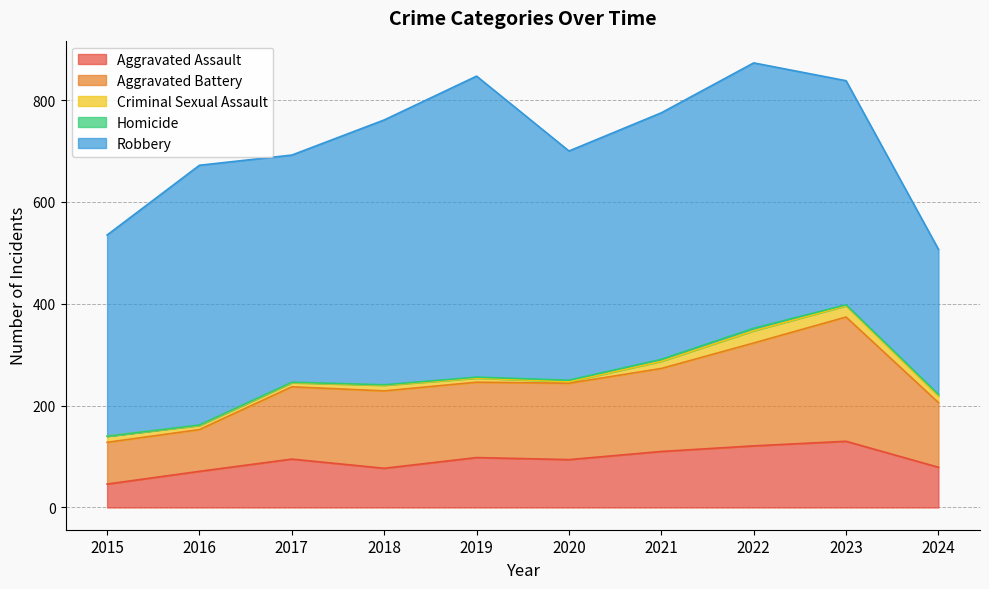

List the labels in order of Homicide value, smallest first.

2015, 2016, 2017, 2018, 2019, 2023, 2020, 2024, 2021, 2022